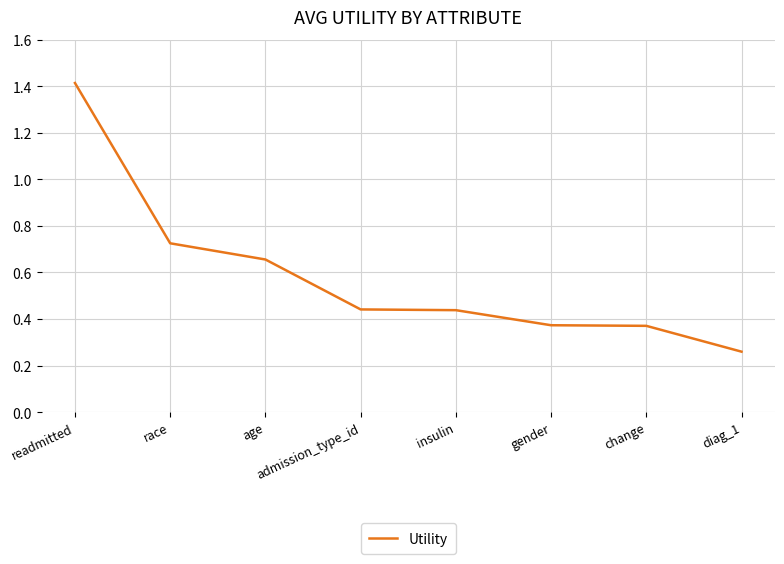

What is the greatest value displayed?

1.4